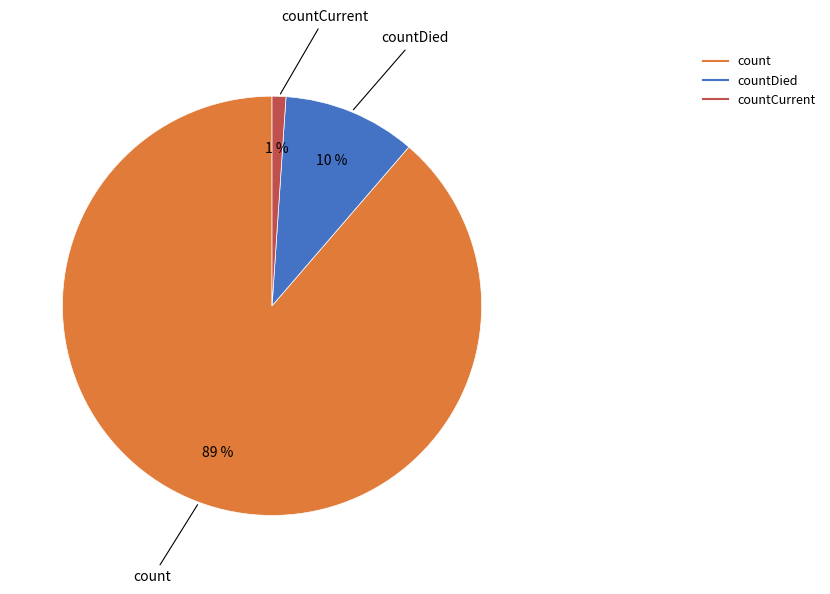

Is there a majority slice in this chart?

Yes